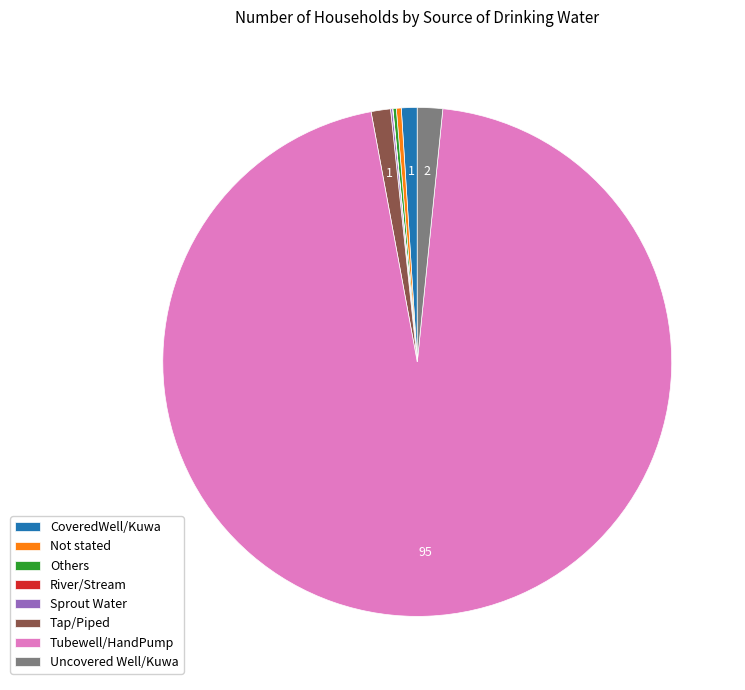

Combined, do Tap/Piped and Not stated account for over 50%?

No